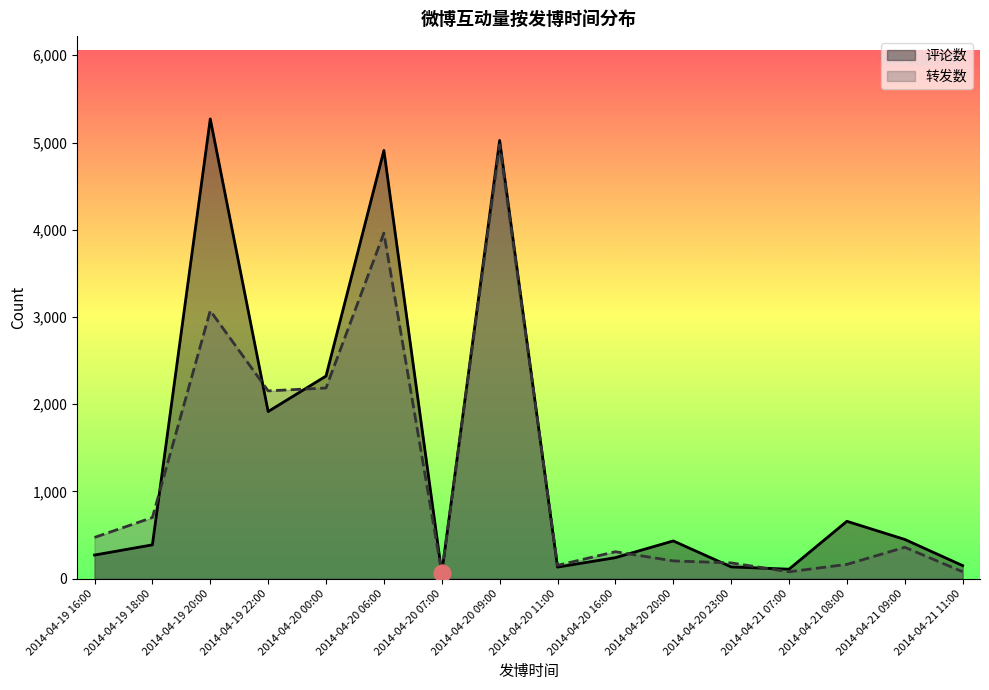

Which series ends up on top after the final intersection of 评论数 and 转发数?

评论数